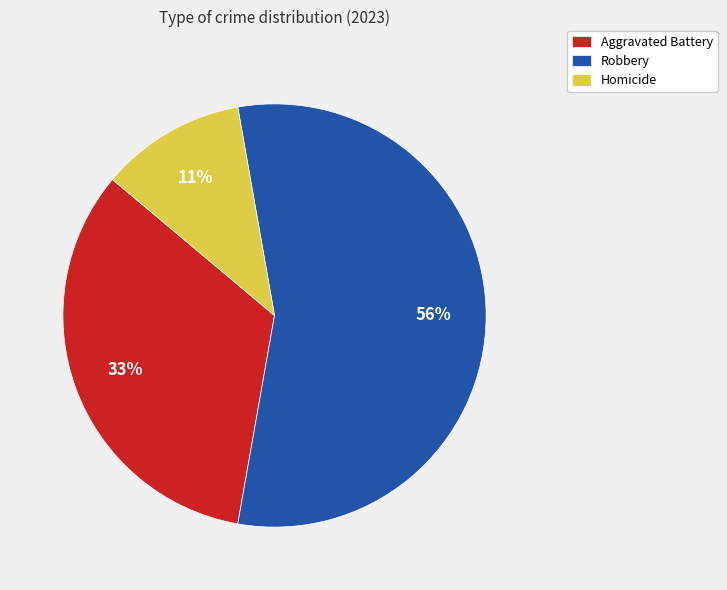

Combined, do Robbery and Homicide account for over 50%?

Yes